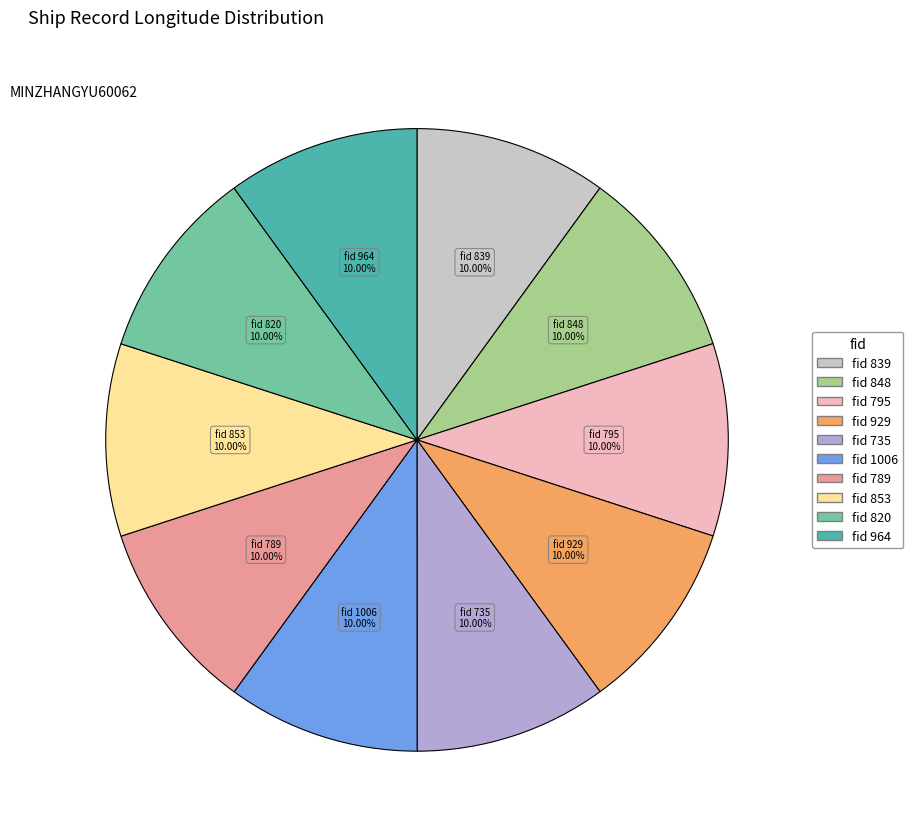

Is there any slice that represents more than half of the pie?

No